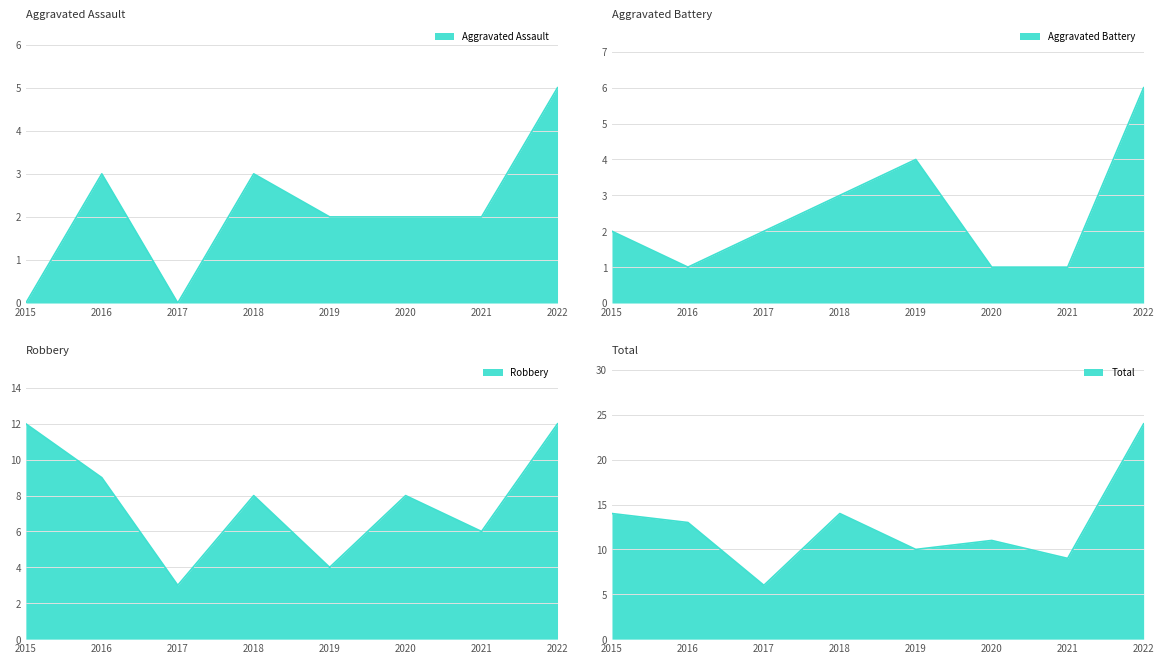

Which series changed the most between 2016 and 2022?

Total